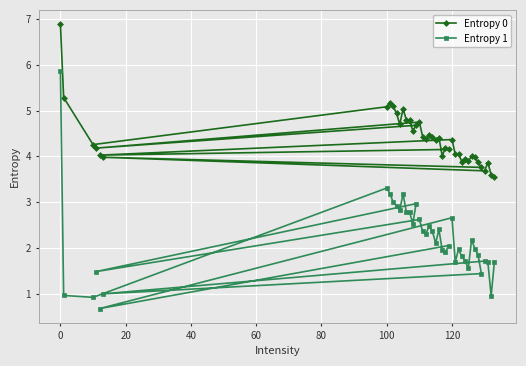

What is the average value of the Entropy 1 series?

2.2